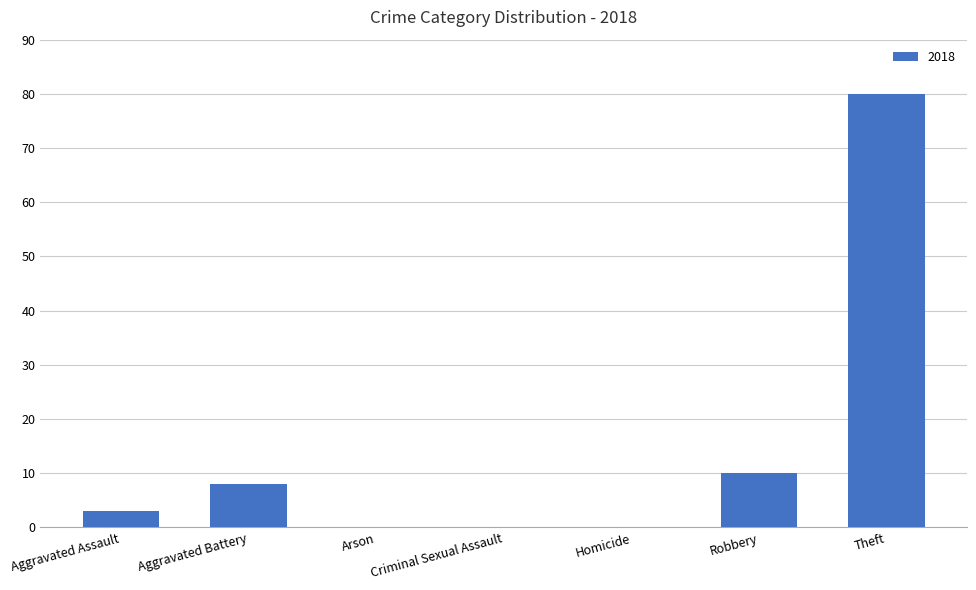

Is it true that the value at Theft is 80?

True